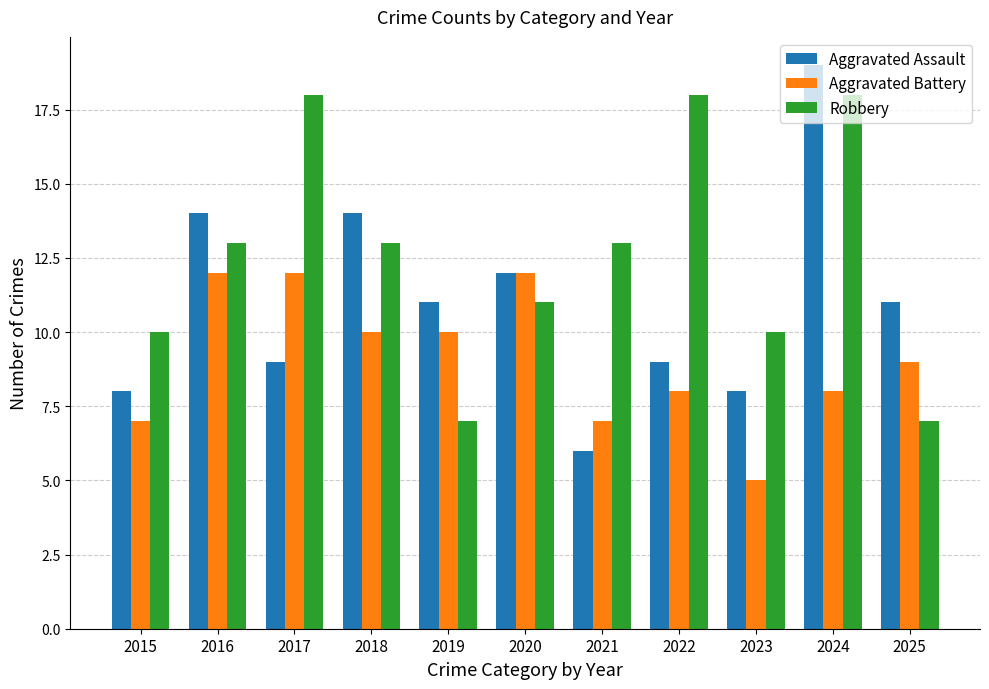

What is the smallest value displayed?

5